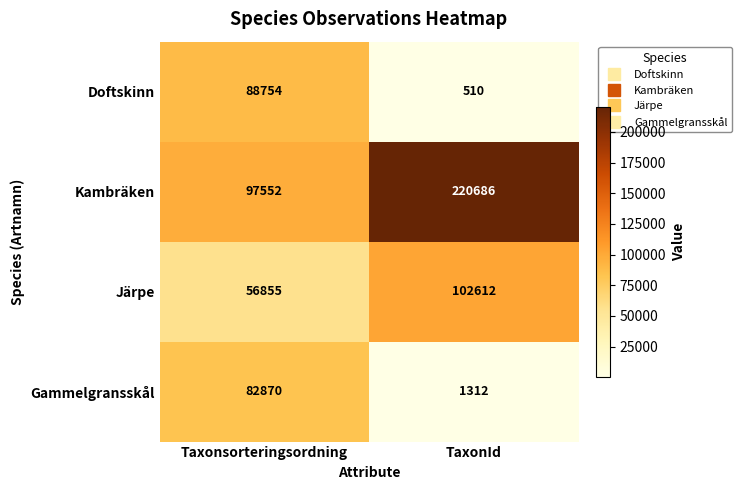

At which category is the sum across all series the highest?

Taxonsorteringsordning